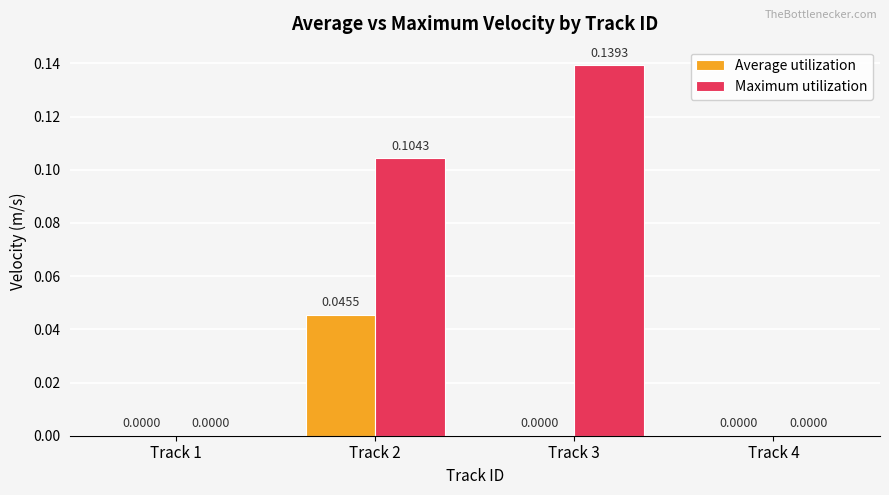

Which series changed the most between Track 1 and Track 3?

Maximum utilization